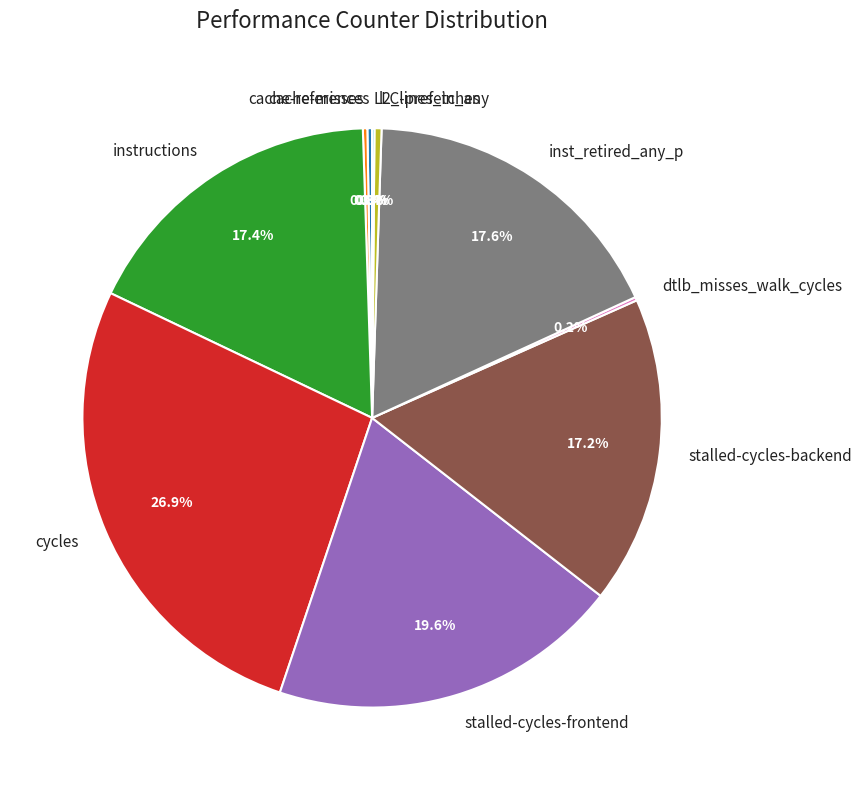

Is there a majority slice in this chart?

No